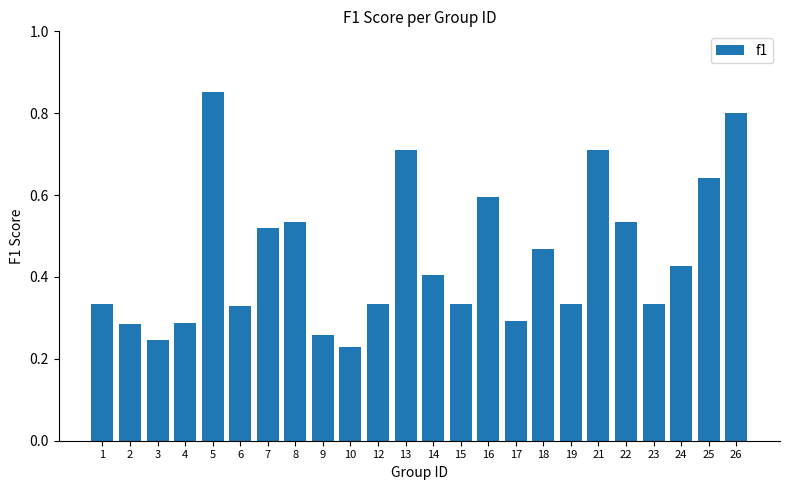

Which label corresponds to the largest value in the chart?

5